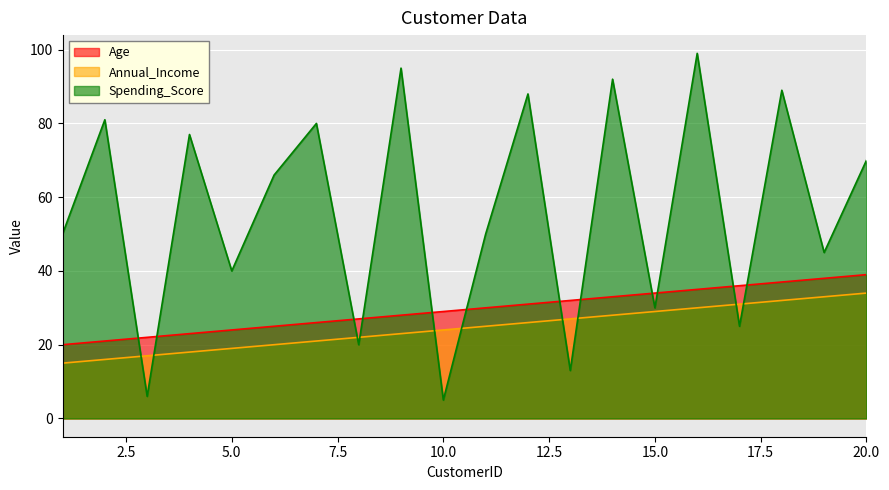

Reading left to right, extract all data points from this chart.

Age: 20	21	22	23	24	25	26	27	28	29	30	31	32	33	34	35	36	37	38	39
Annual_Income: 15	16	17	18	19	20	21	22	23	24	25	26	27	28	29	30	31	32	33	34
Spending_Score: 50	81	6	77	40	66	80	20	95	5	50	88	13	92	30	99	25	89	45	70